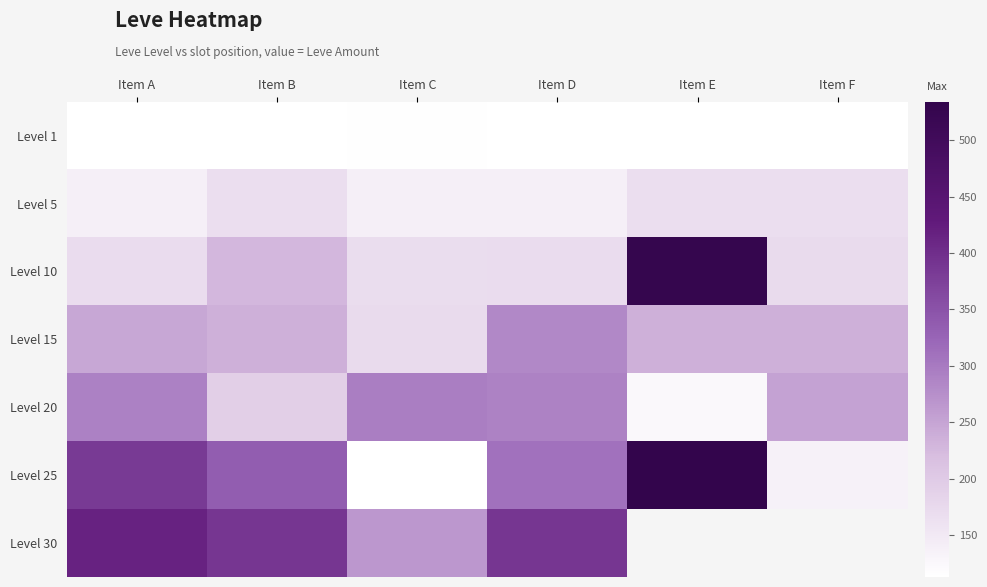

At which label is Level 30 closest to 340?

Item D